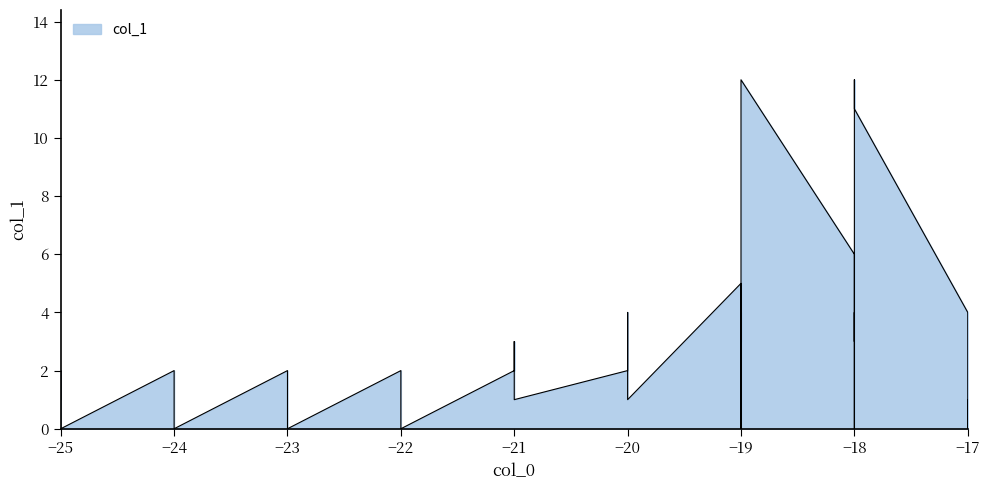

Where is the first local maximum?

4